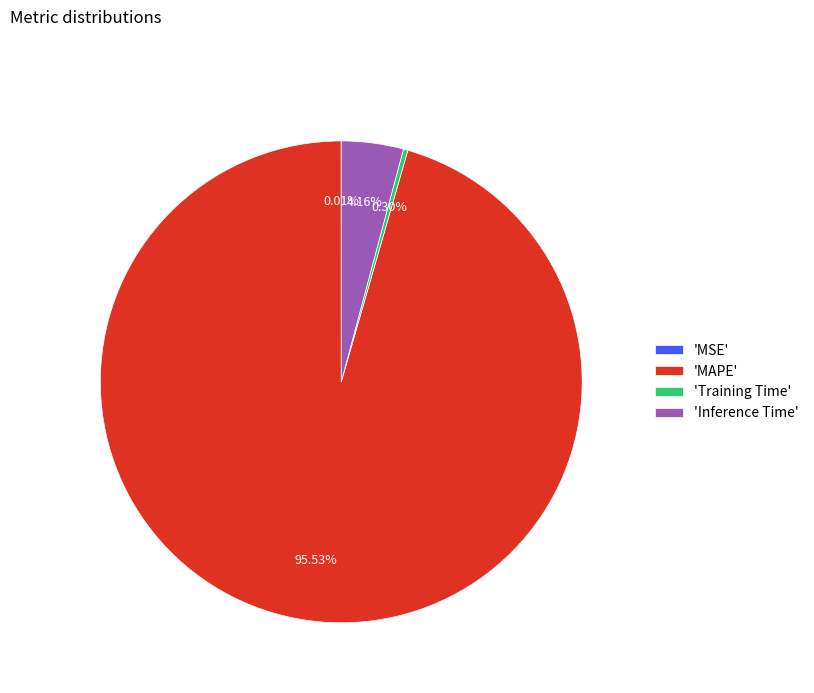

Is the sum of 'Training Time' and 'Inference Time' greater than half?

No